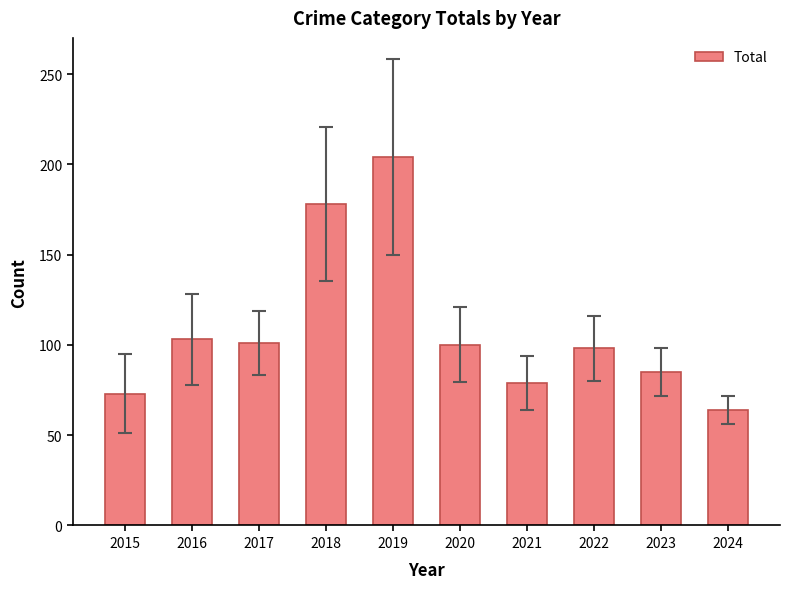

What is the change in value from 2017 to 2023?

-16